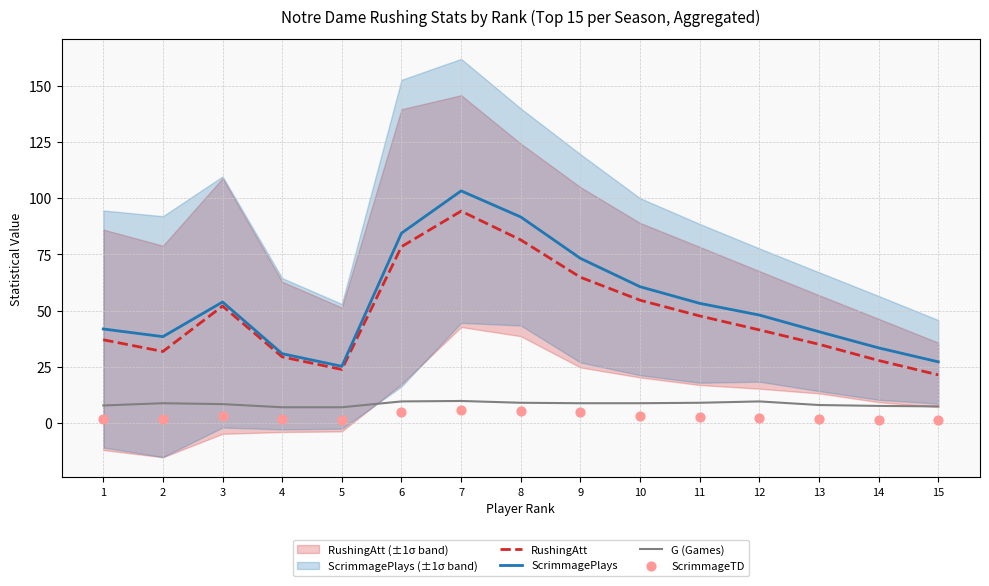

What is the total value across all series at 8?

187.2